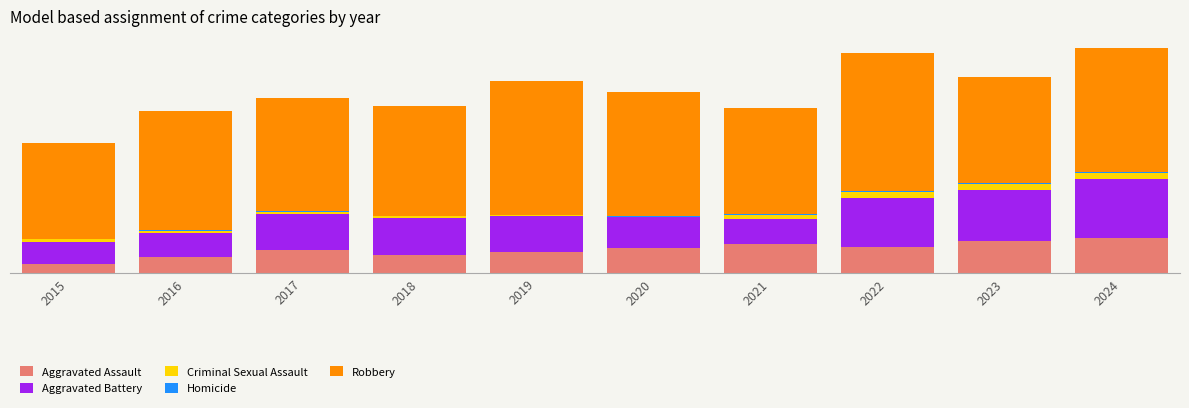

Are the bars horizontal?

No